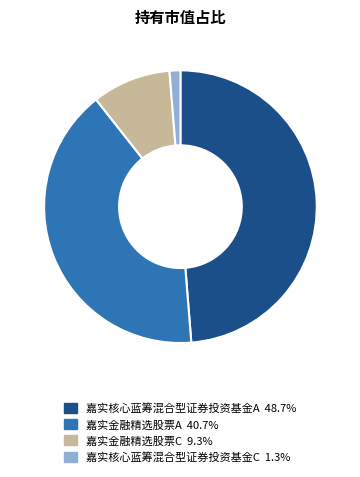

How many slices are in this pie chart?

4